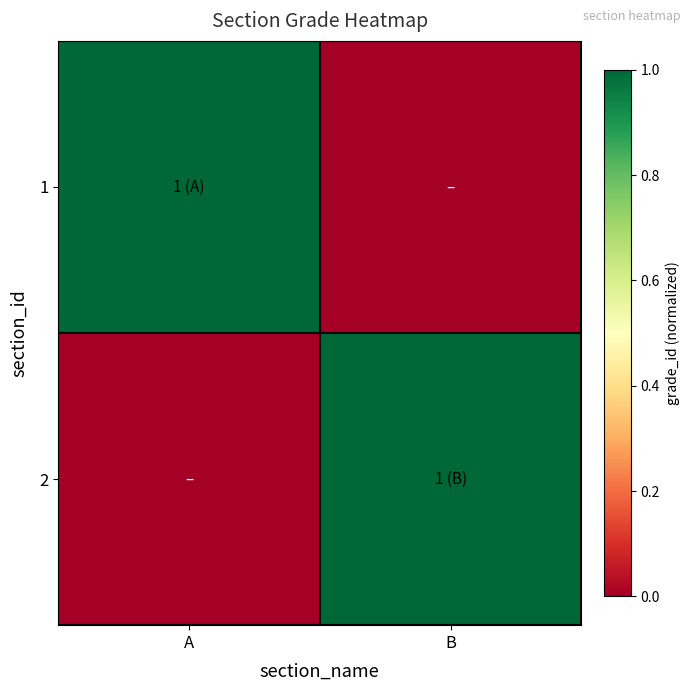

Which series has the largest range (max minus min)?

1